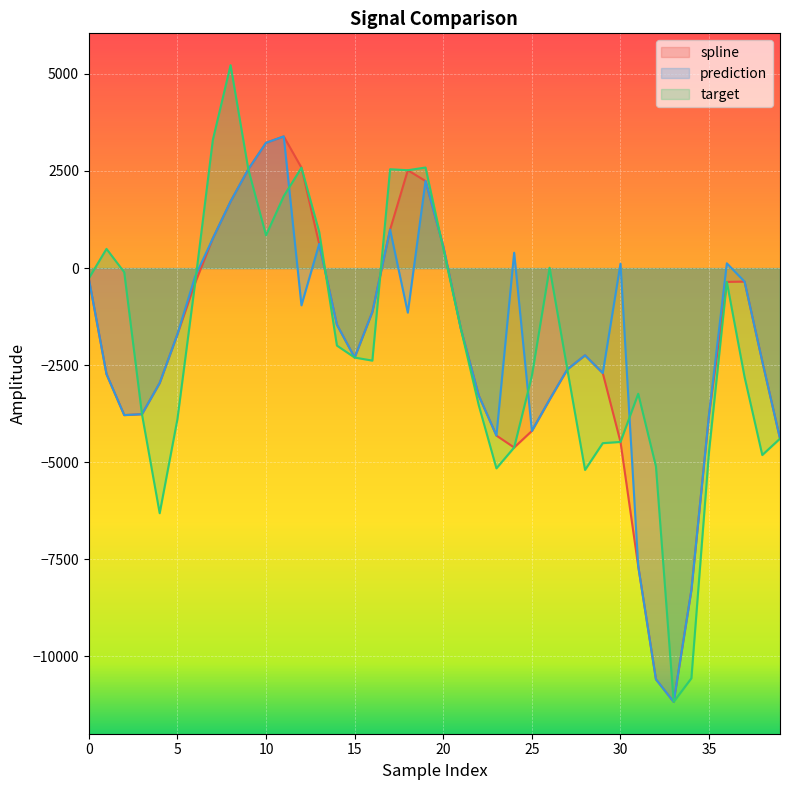

How many data points in target are above -2303?

19